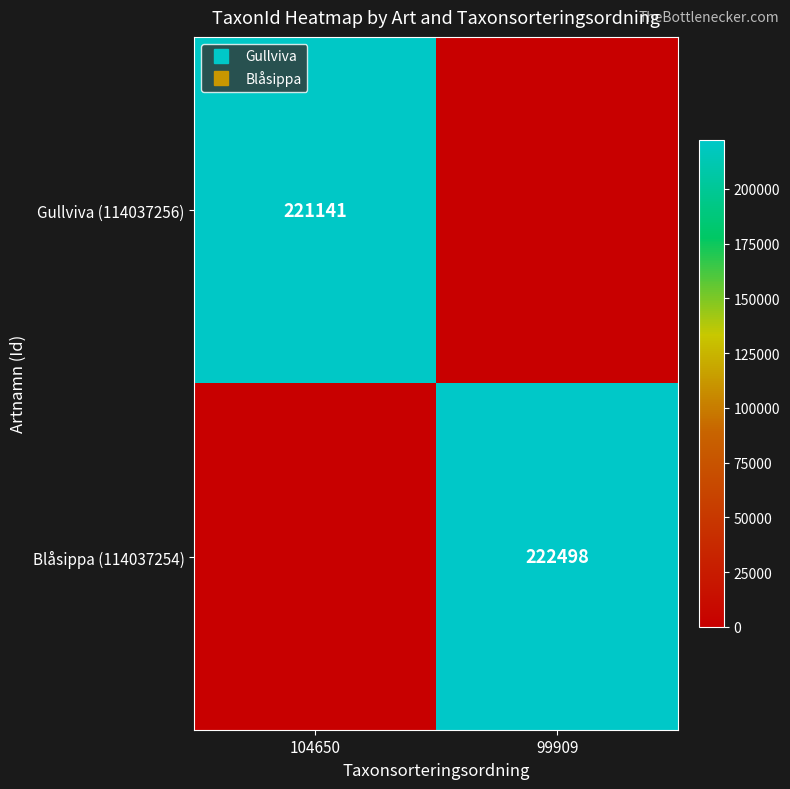

At which label does Blåsippa (114037254) reach its peak?

99909